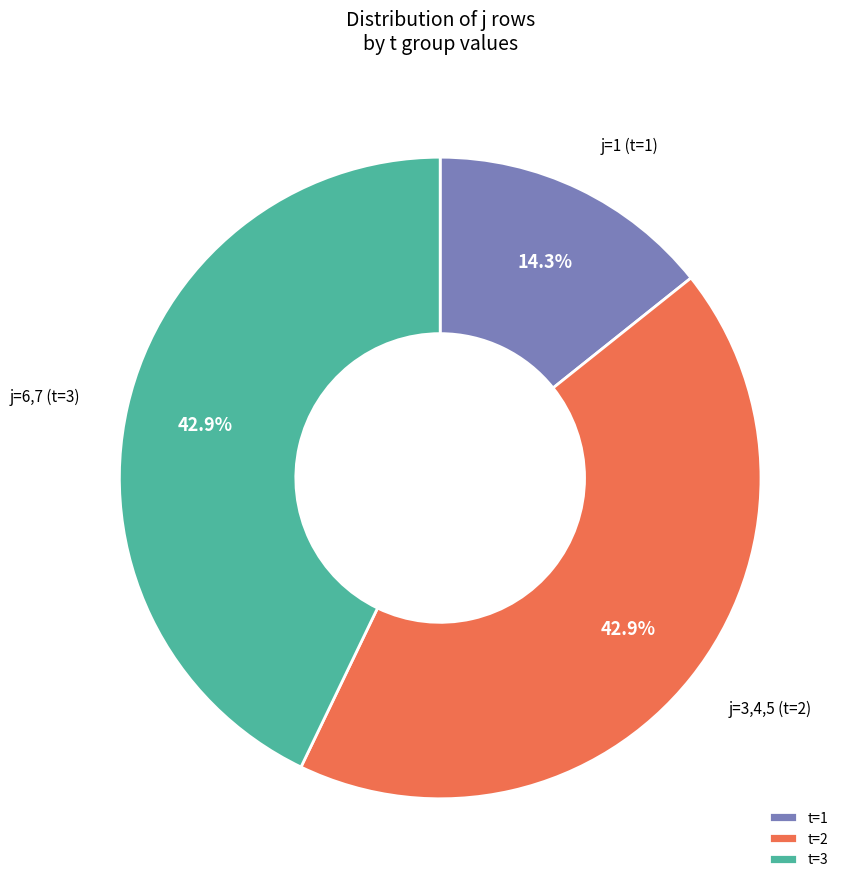

Which slice is the smallest?

t=1